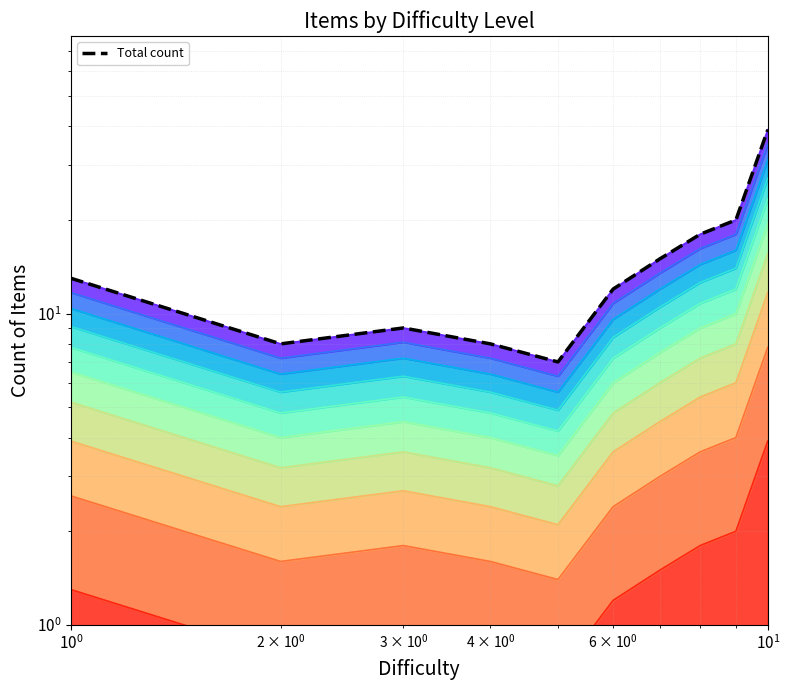

How many data points are less than 13?

5